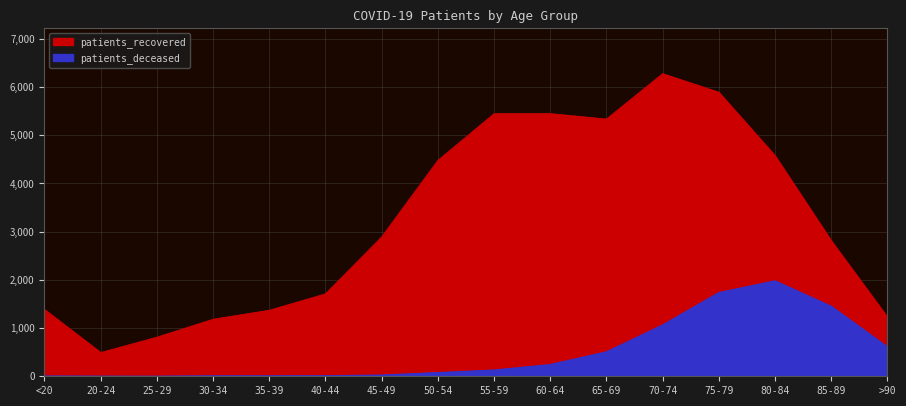

What is the smallest value displayed?

2